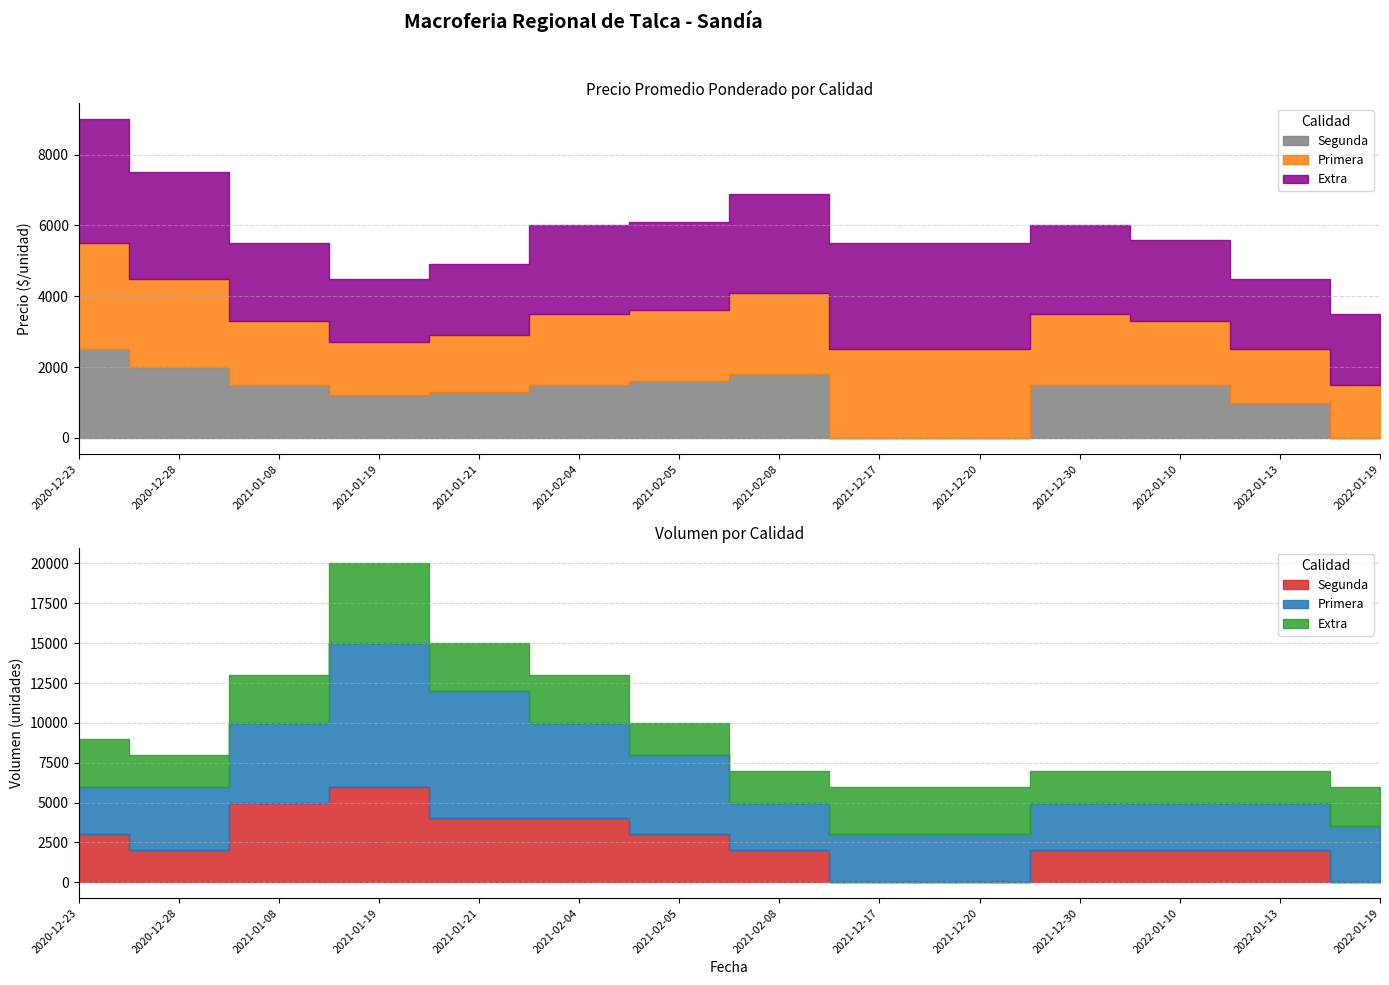

Is the value of Extra at 2021-01-08 greater than the value of Segunda at 2021-01-08?

Yes